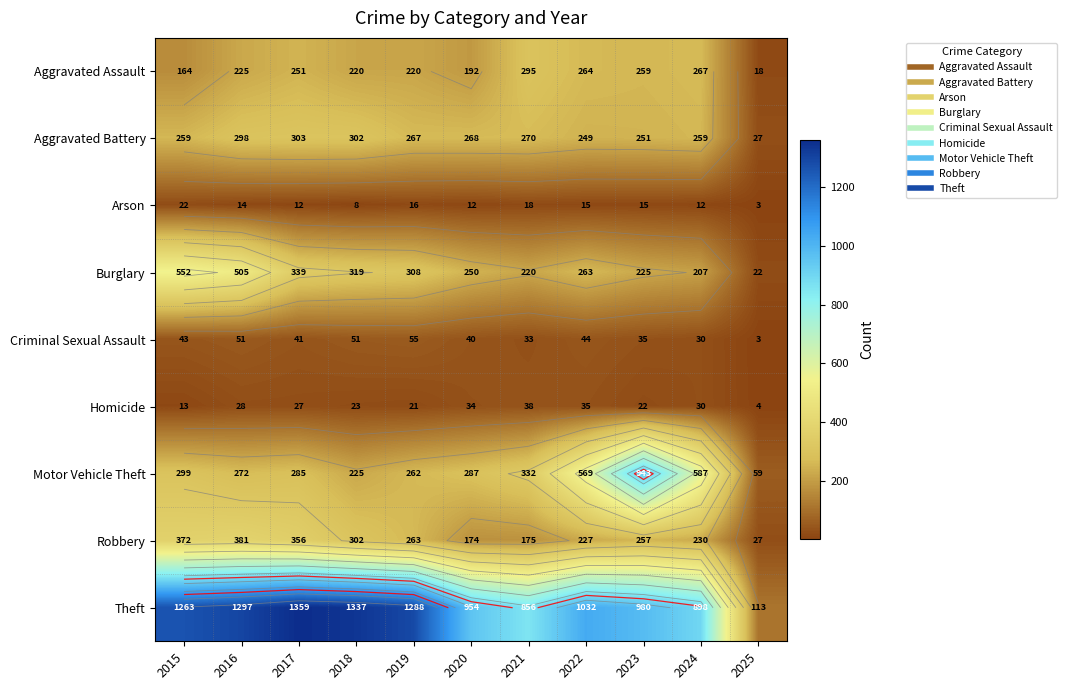

Which series has the largest range (max minus min)?

Theft